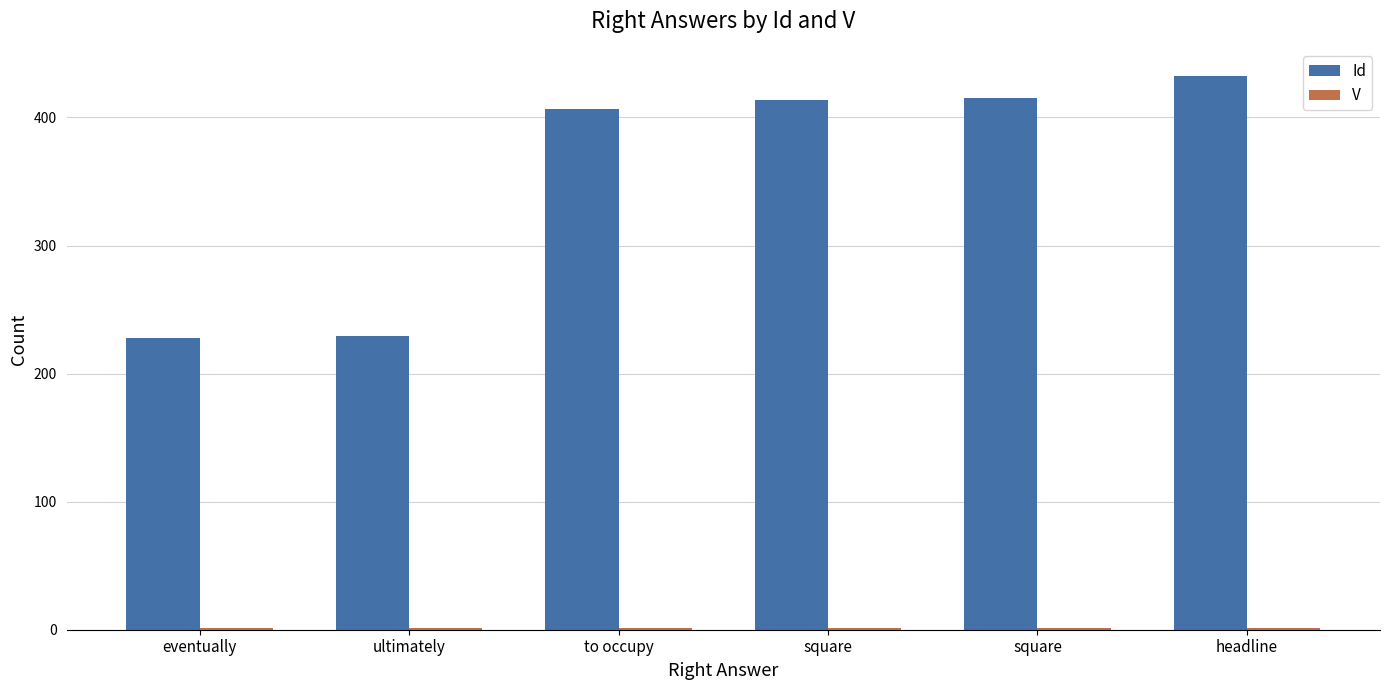

What is the difference between the highest and lowest values at ultimately?

228